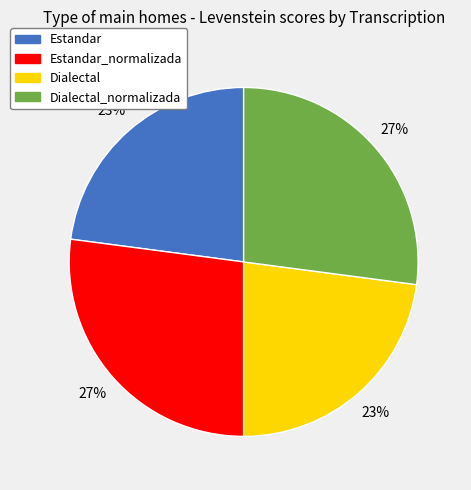

Is there a majority slice in this chart?

No